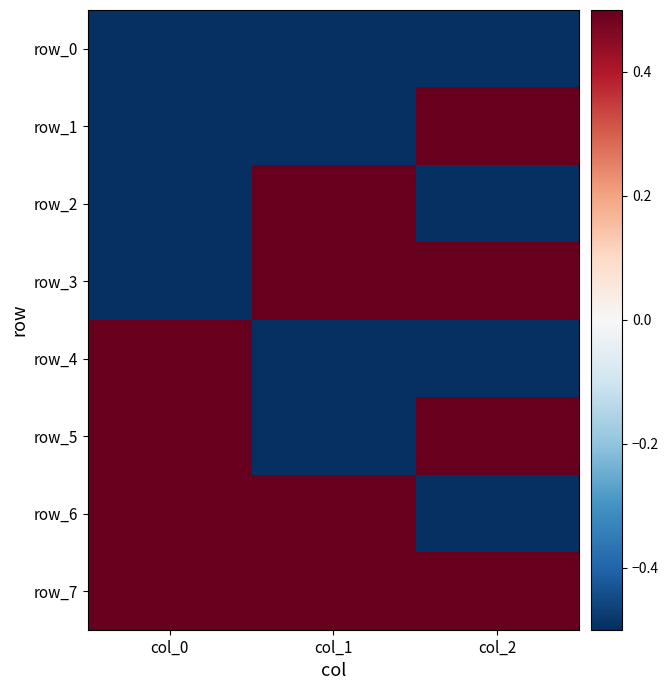

Is the value of row_5 at col_2 greater than the value of row_3 at col_2?

No